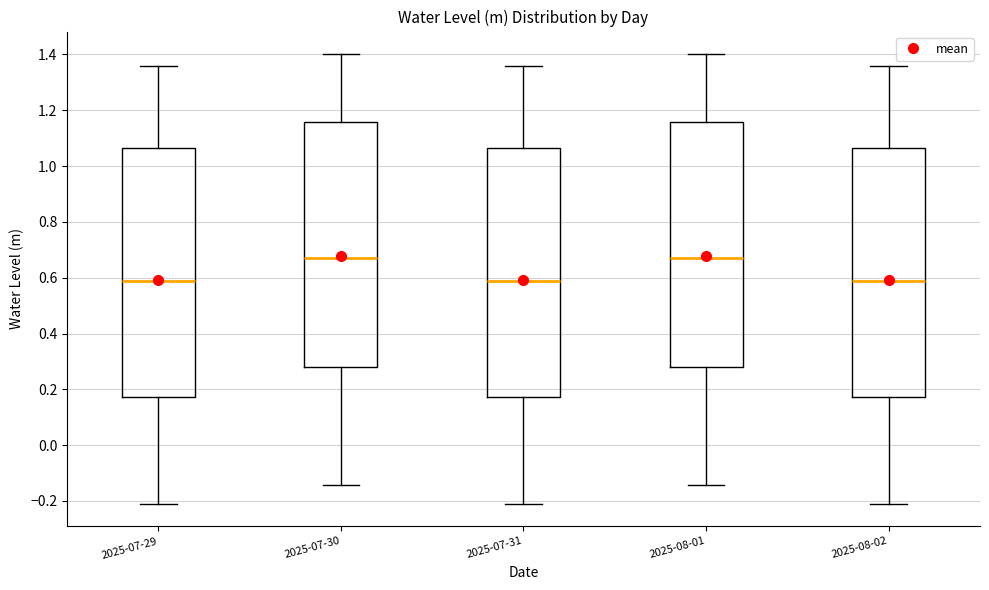

Where is the lower edge of the box for 2025-08-01 on the y-axis? The values are not printed on the chart, so give them approximately, as read against the axis.

0.28